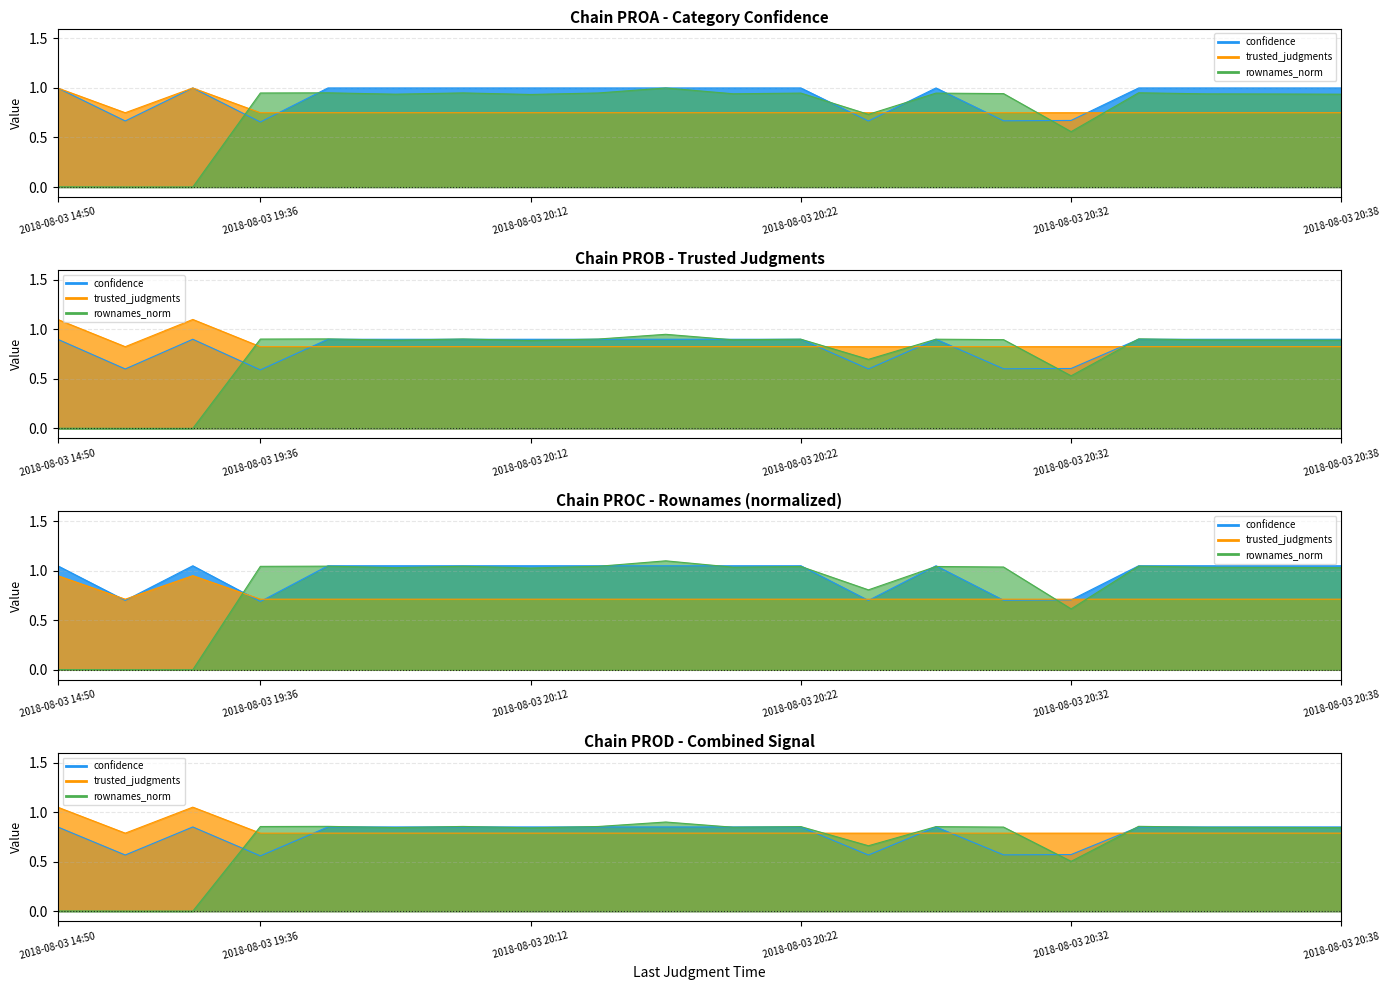

Where do trusted_judgments and rownames_norm first cross each other?

2018-08-03 15:43 and 2018-08-03 19:36